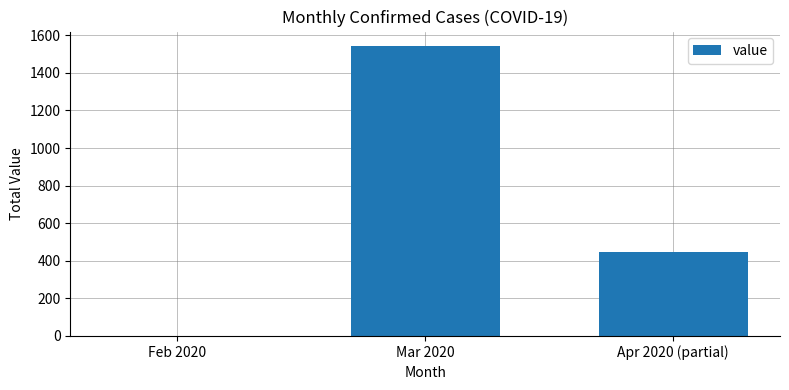

The chart shows a value of 240 at Apr 2020 (partial). True or false?

False